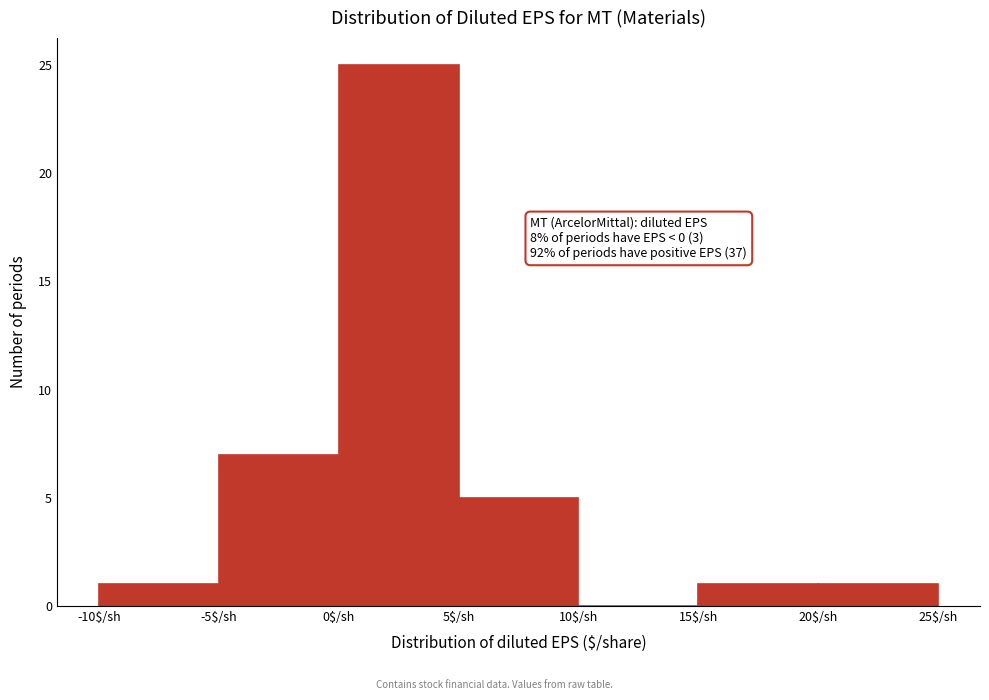

Which range on the x-axis has the tallest bar?

0 to 5